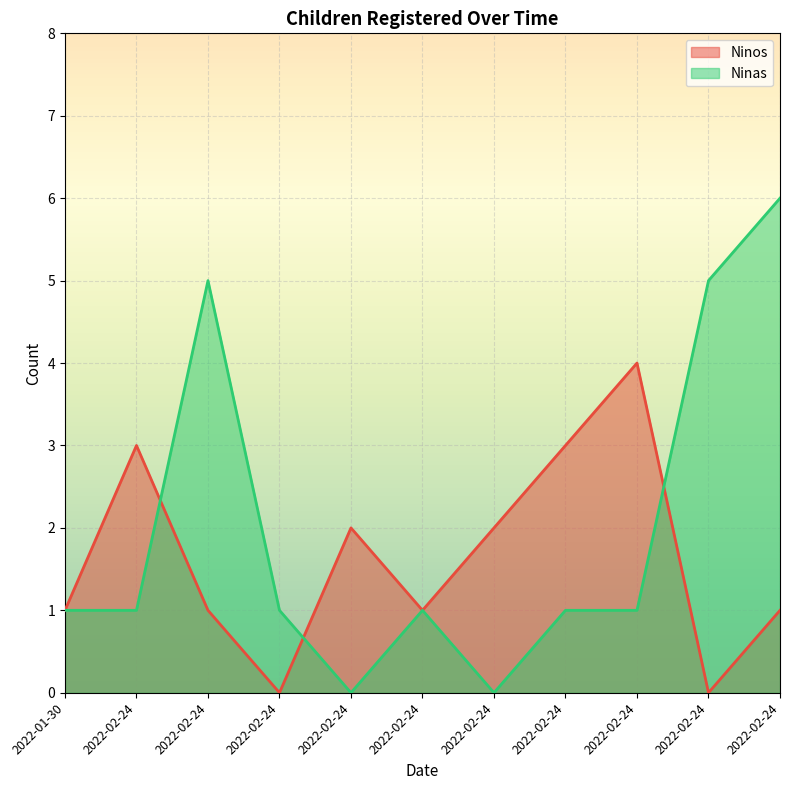

How many values in the Ninas series exceed 1?

3